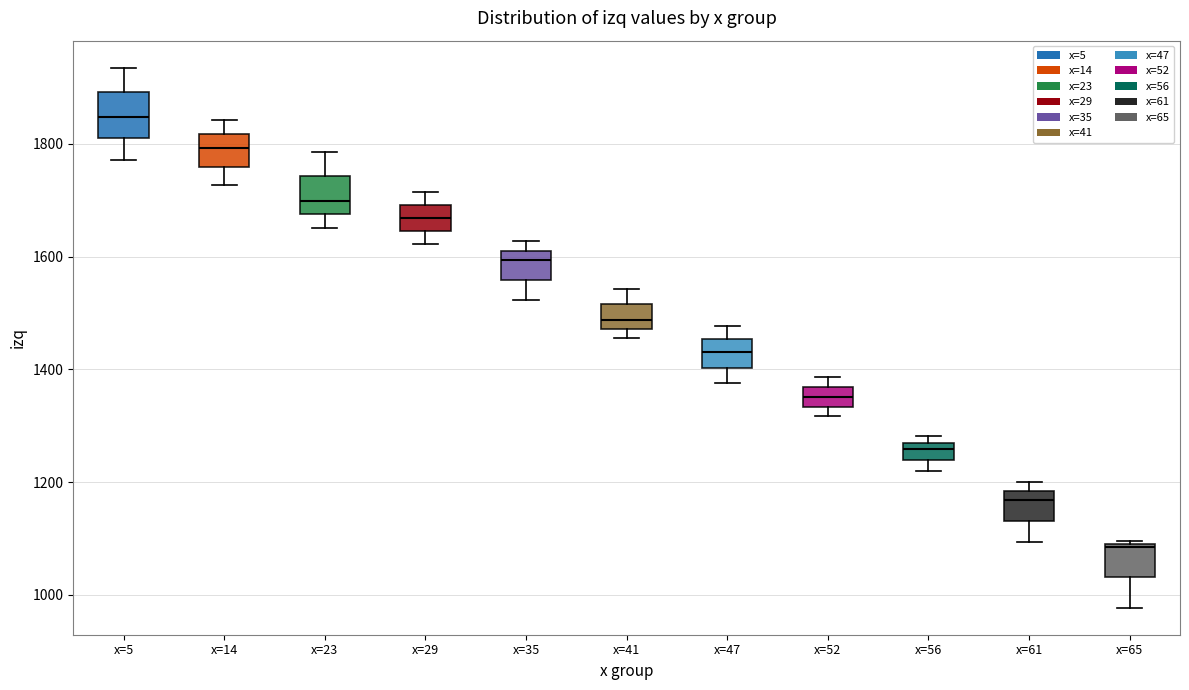

Which box's median line is the highest?

x=5